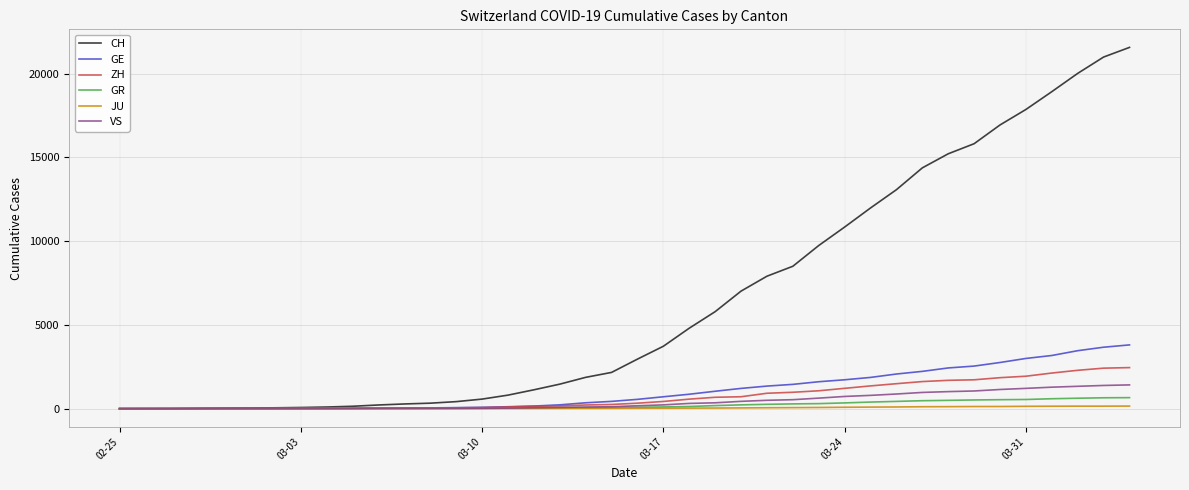

Which series has the largest range (max minus min)?

CH